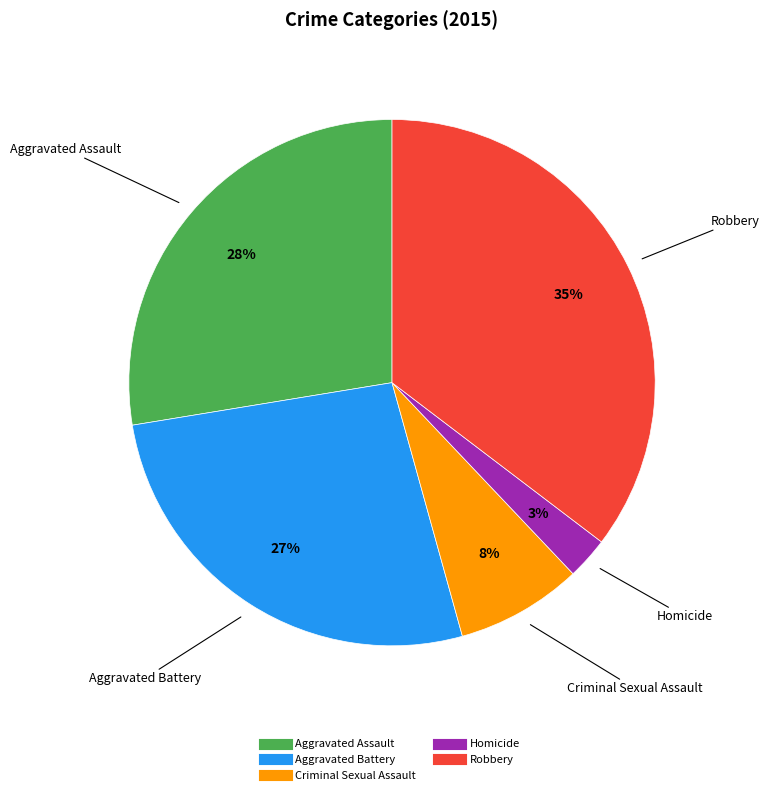

Which slice is the smallest?

Homicide